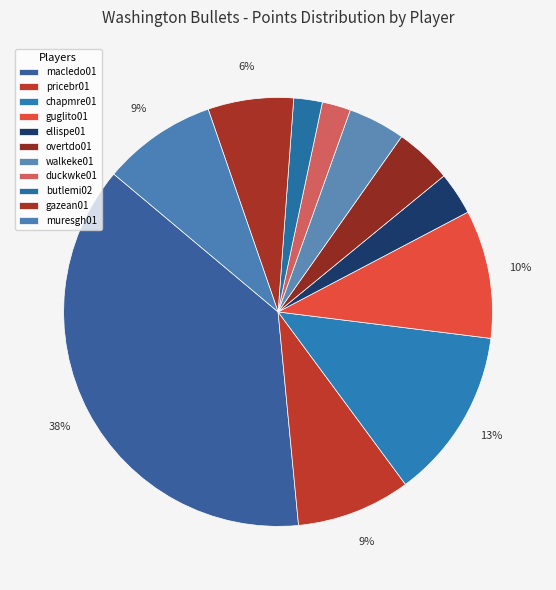

Count the number of slices in the pie.

11